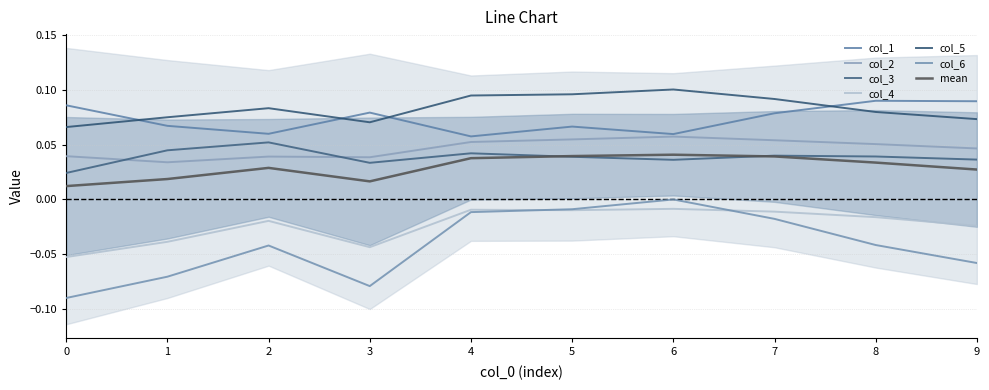

List the series in order of their peak value, lowest first.

col_4, col_6, col_3, col_2, col_1, col_5